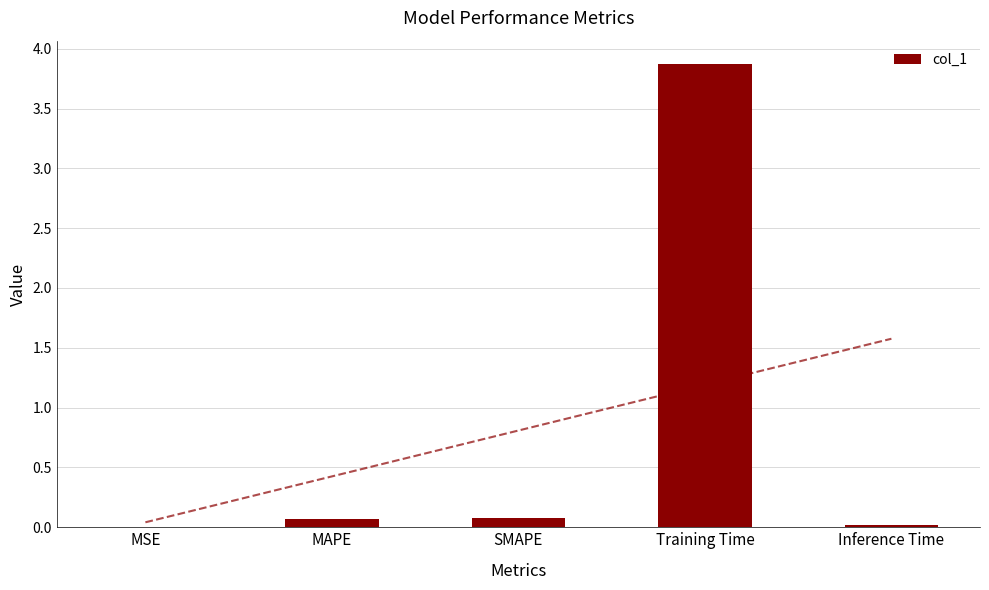

At which category does the chart reach its peak across all series?

Training Time